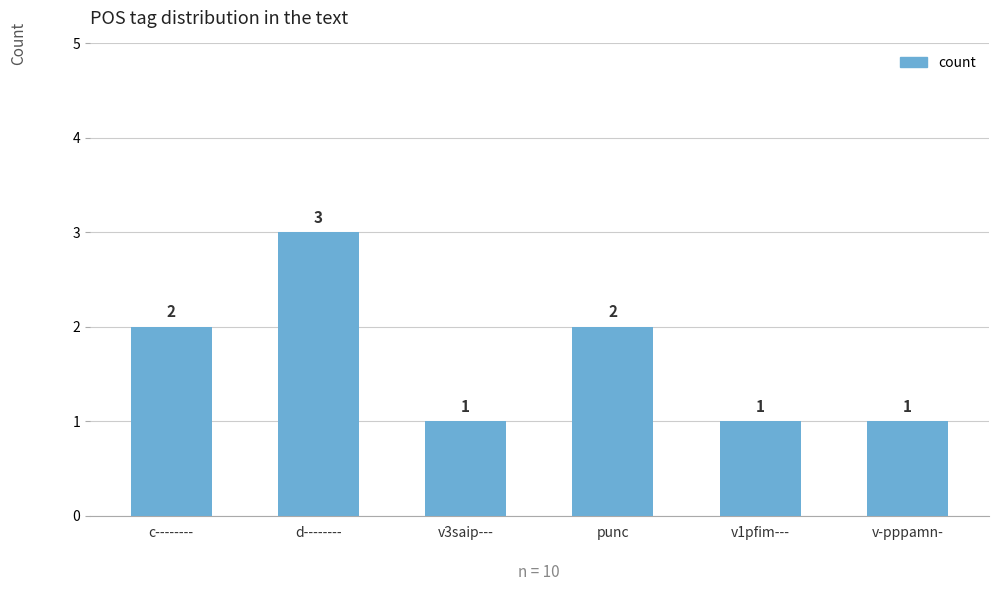

How many data points does each series have?

6